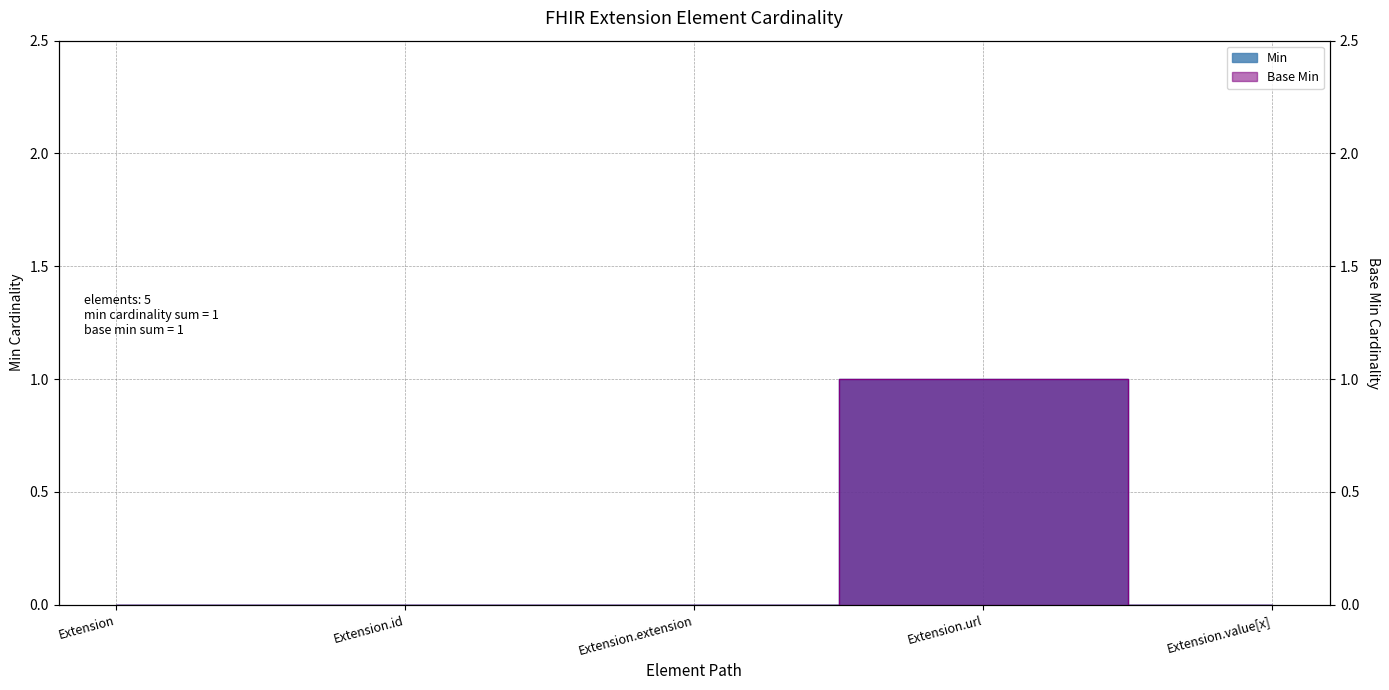

At how many categories does at least one series exceed 0?

1